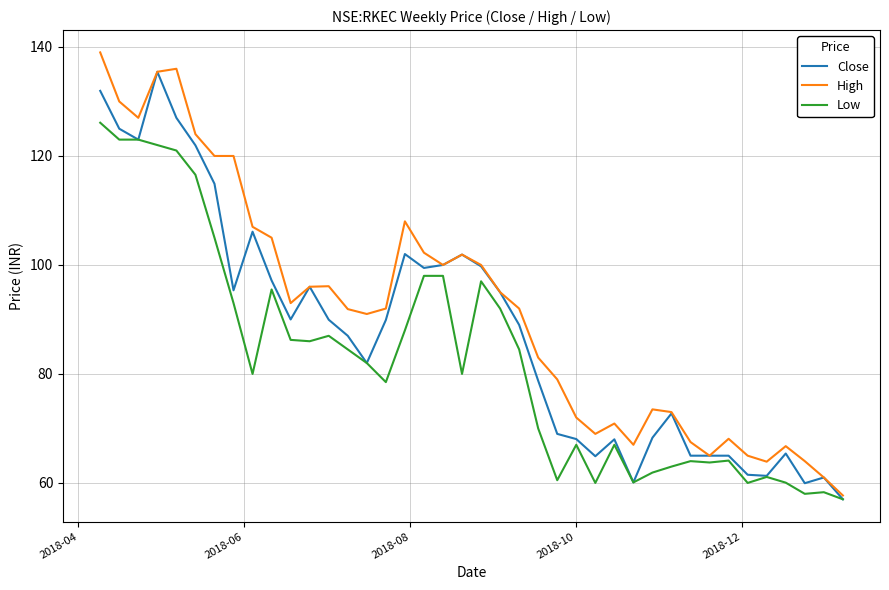

Does the chart display data point markers on the line(s)?

No